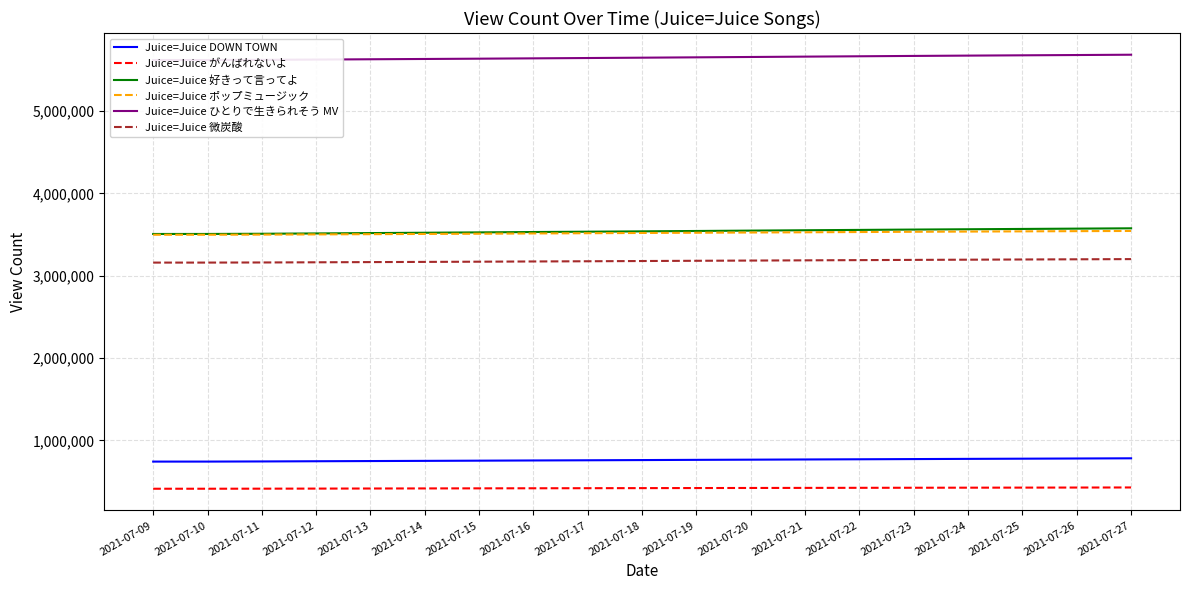

What is the value of the Juice=Juice DOWN TOWN point at the 1st from the left?

743180